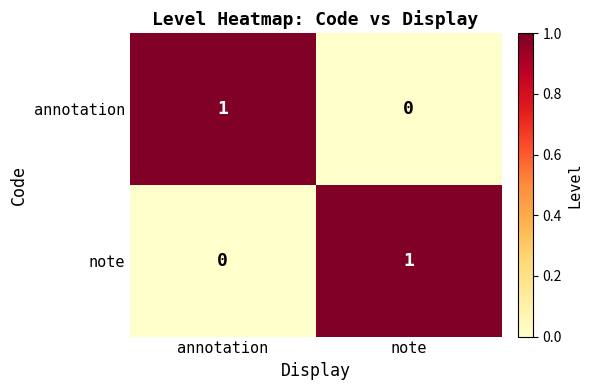

At how many categories does at least one series exceed 0?

2